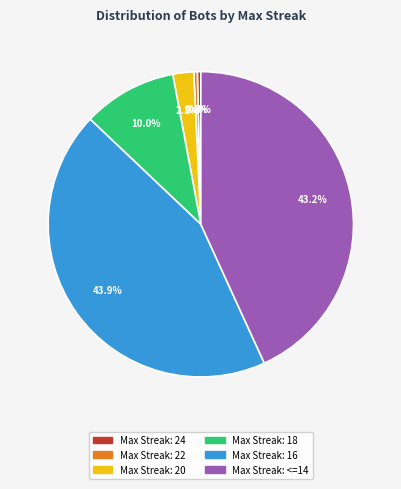

Is there a majority slice in this chart?

No